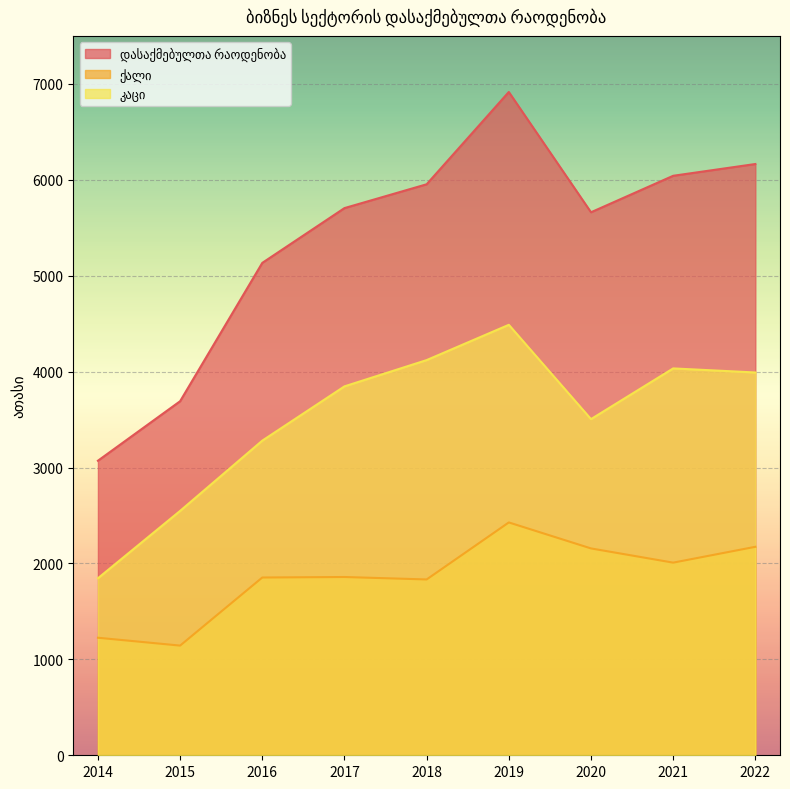

Which series has the largest total across all categories?

დასაქმებულთა რაოდენობა